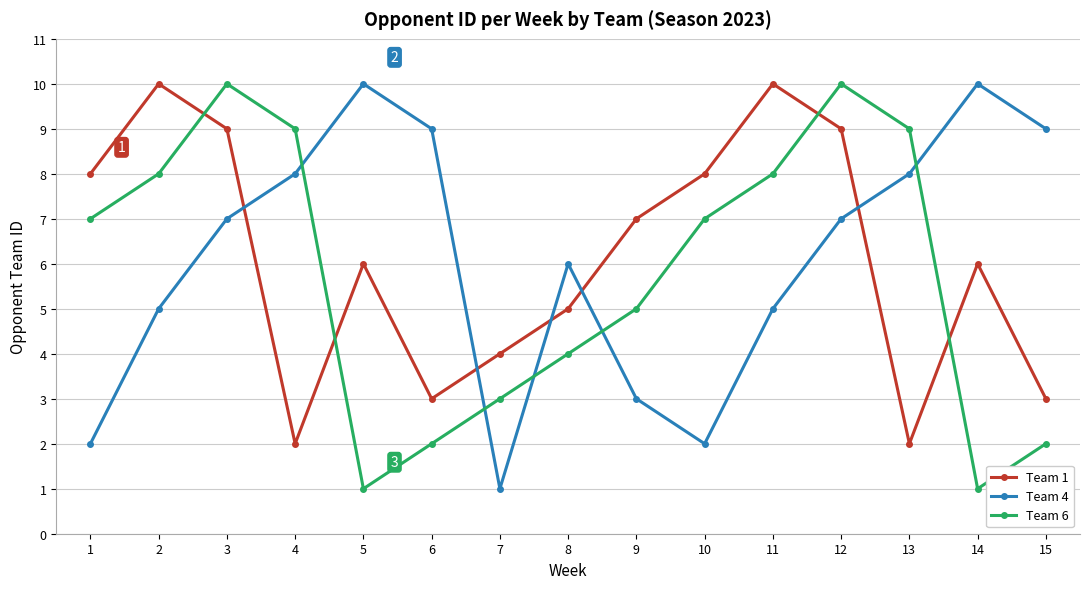

True or false: Team 6 has more than 0 interior local peaks.

True